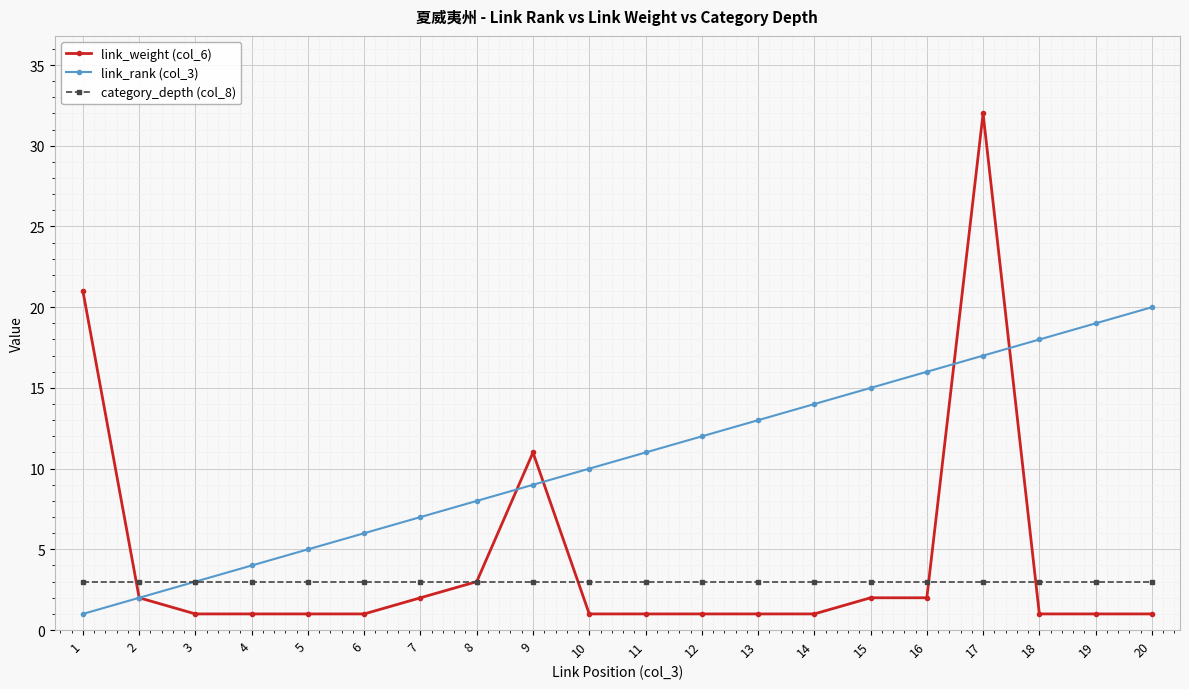

After their last crossing, which series has the higher values: link_weight (col_6) or link_rank (col_3)?

link_rank (col_3)